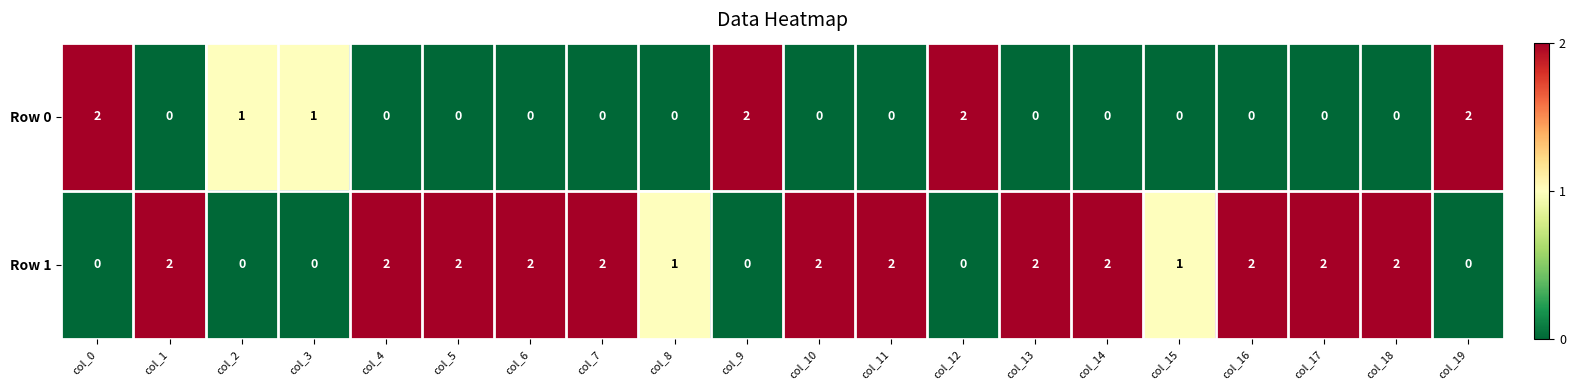

What is the sum of the Row 0 values at col_2 and col_12?

3